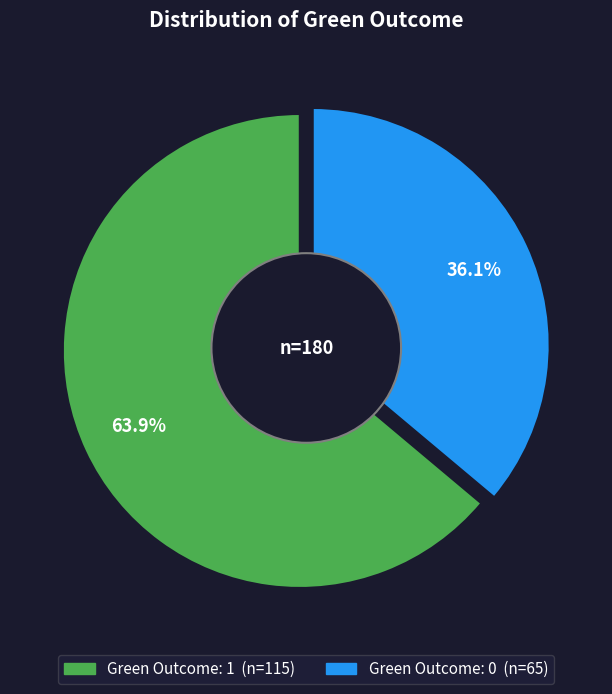

Is Green Outcome: 0 the majority of the pie?

No